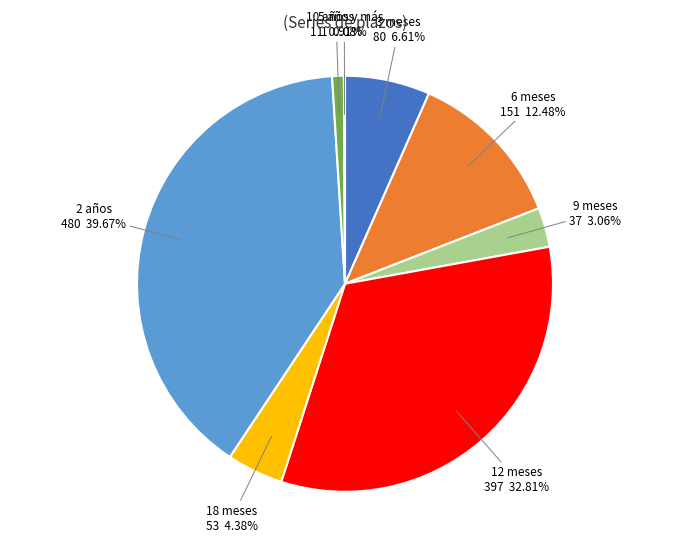

To the nearest percent, what portion does 5 años represent?

1%